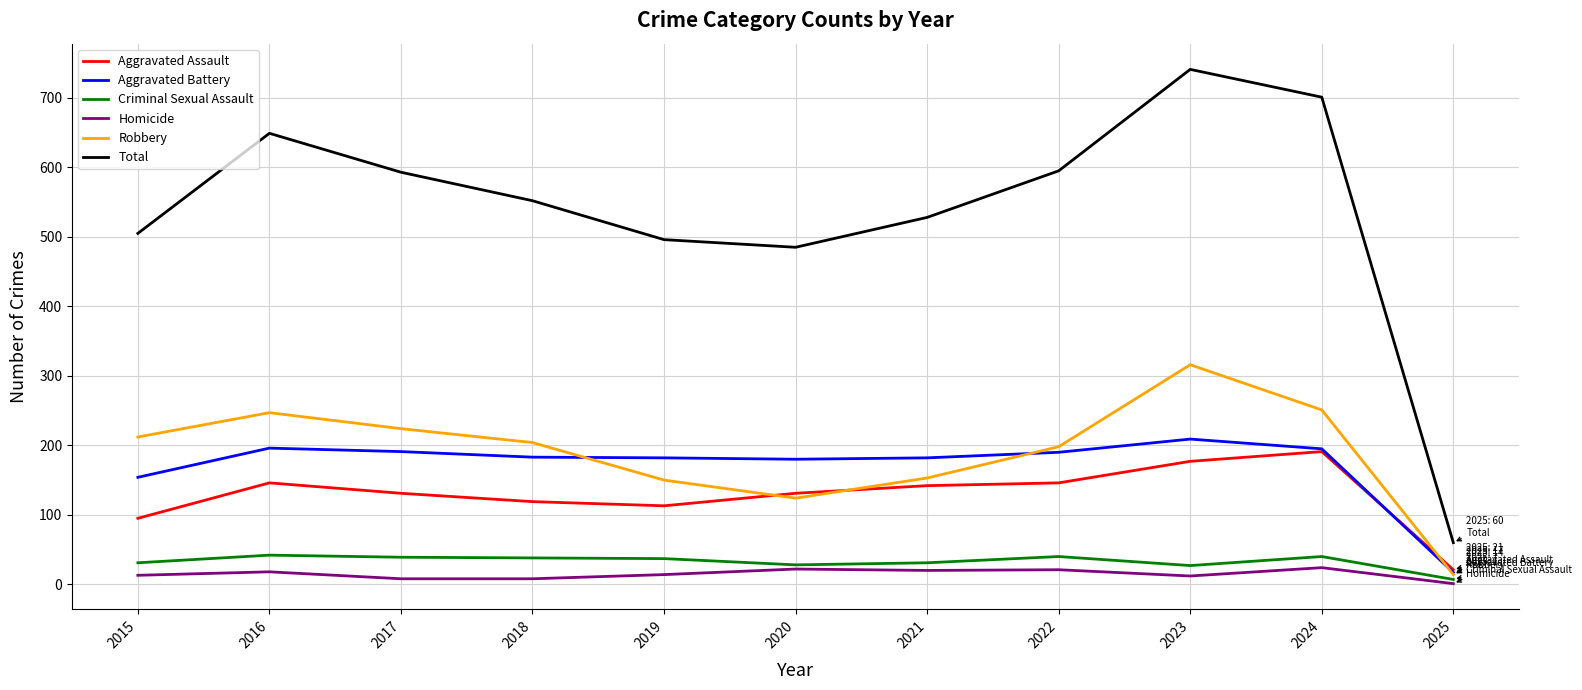

True or false: Homicide and Aggravated Assault cross at least once.

False